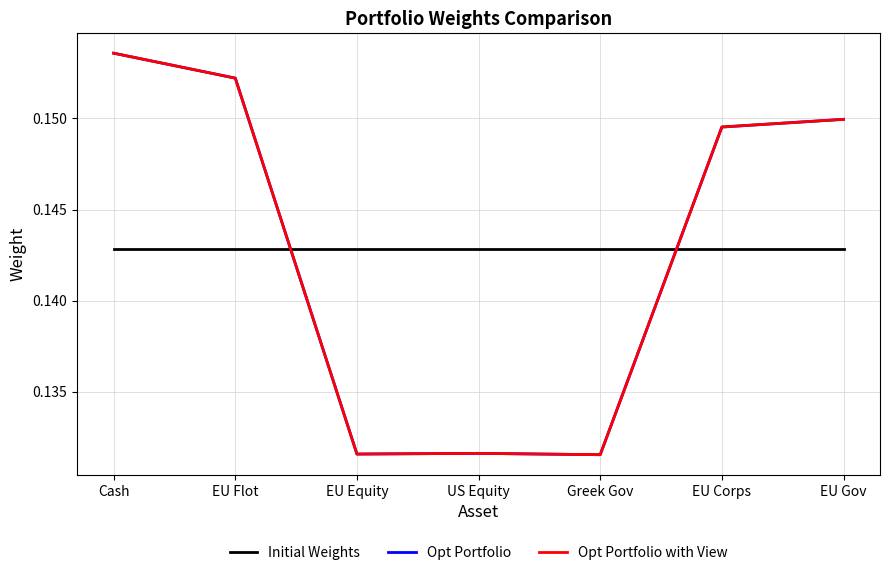

Which category has the highest value across all series?

Cash